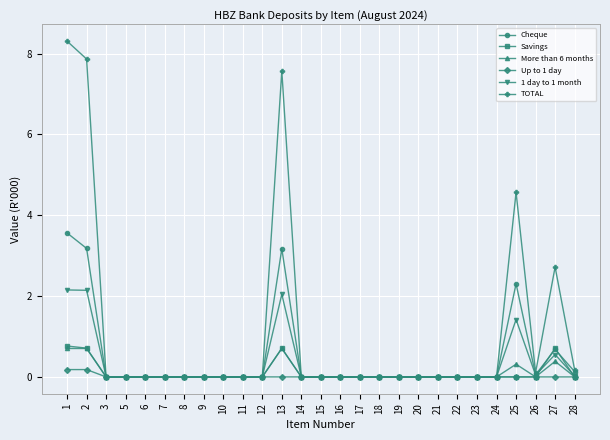

True or false: Cheque has more than 0 interior local peaks.

True